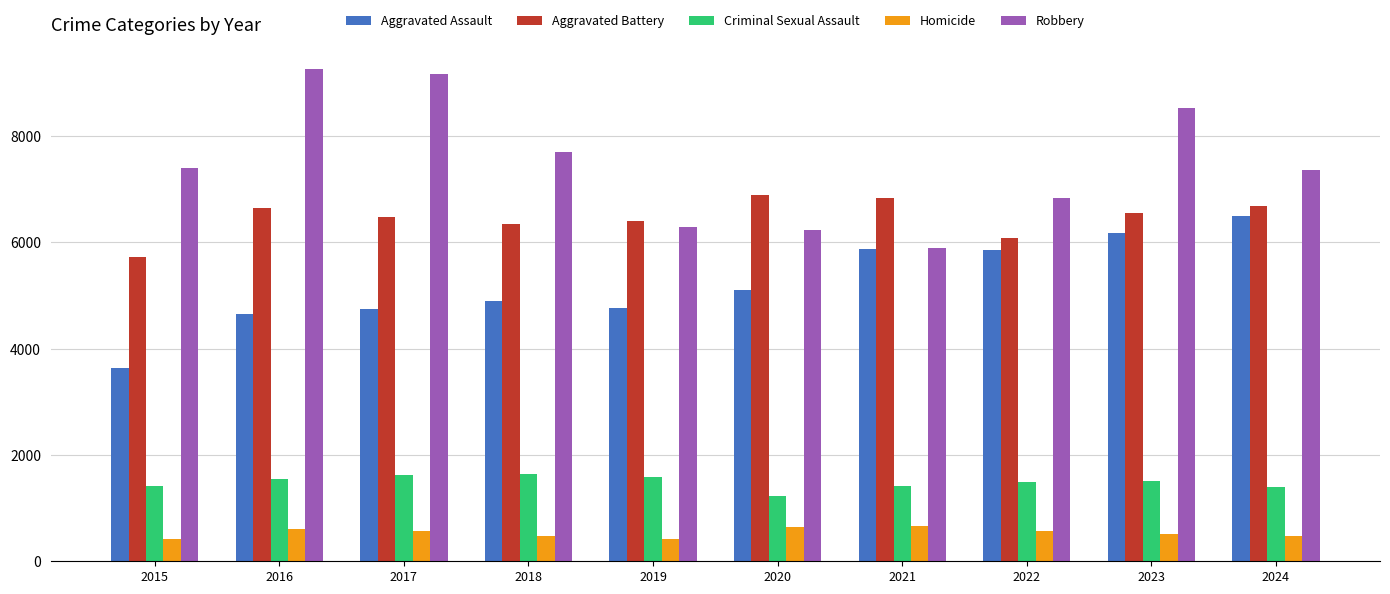

What is the total value across all series at 2017?

22595